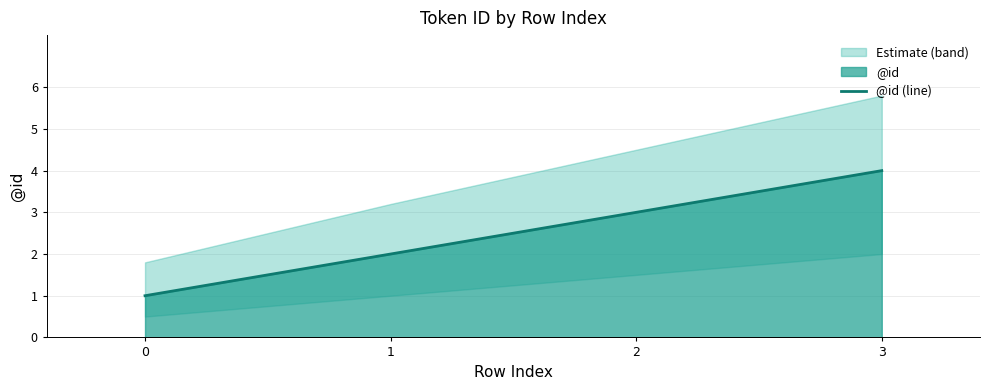

At which label does the data first exceed 3?

3